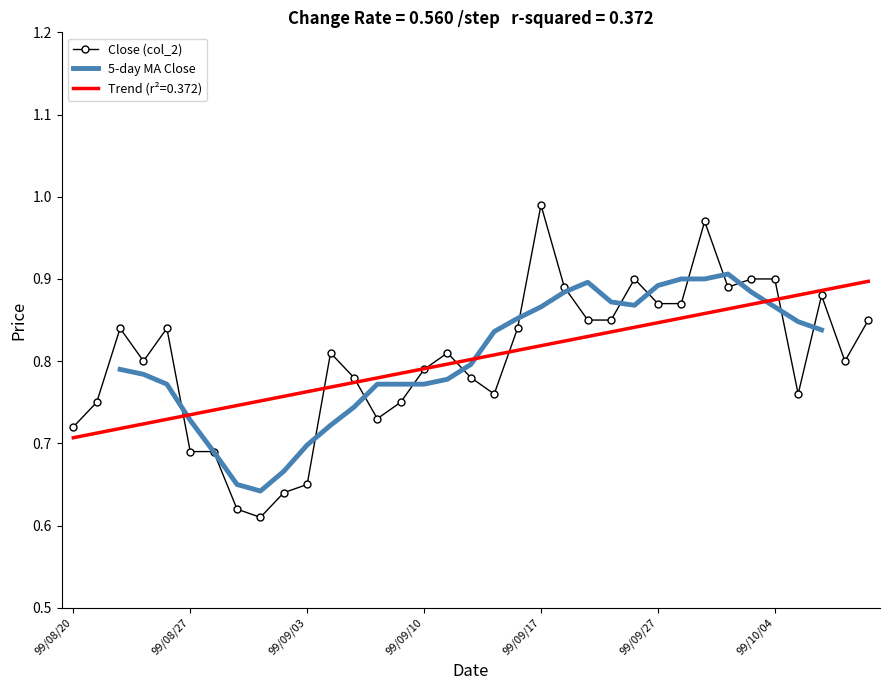

Is this an area chart (filled region under the line)?

No